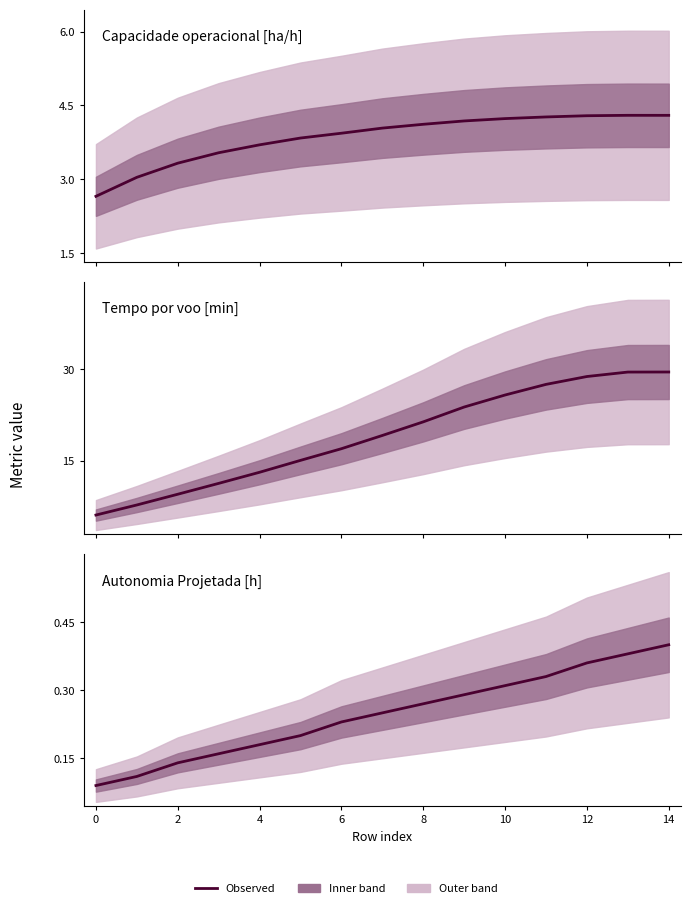

What is the lowest value of the Tempo por voo [min] series?

6.1